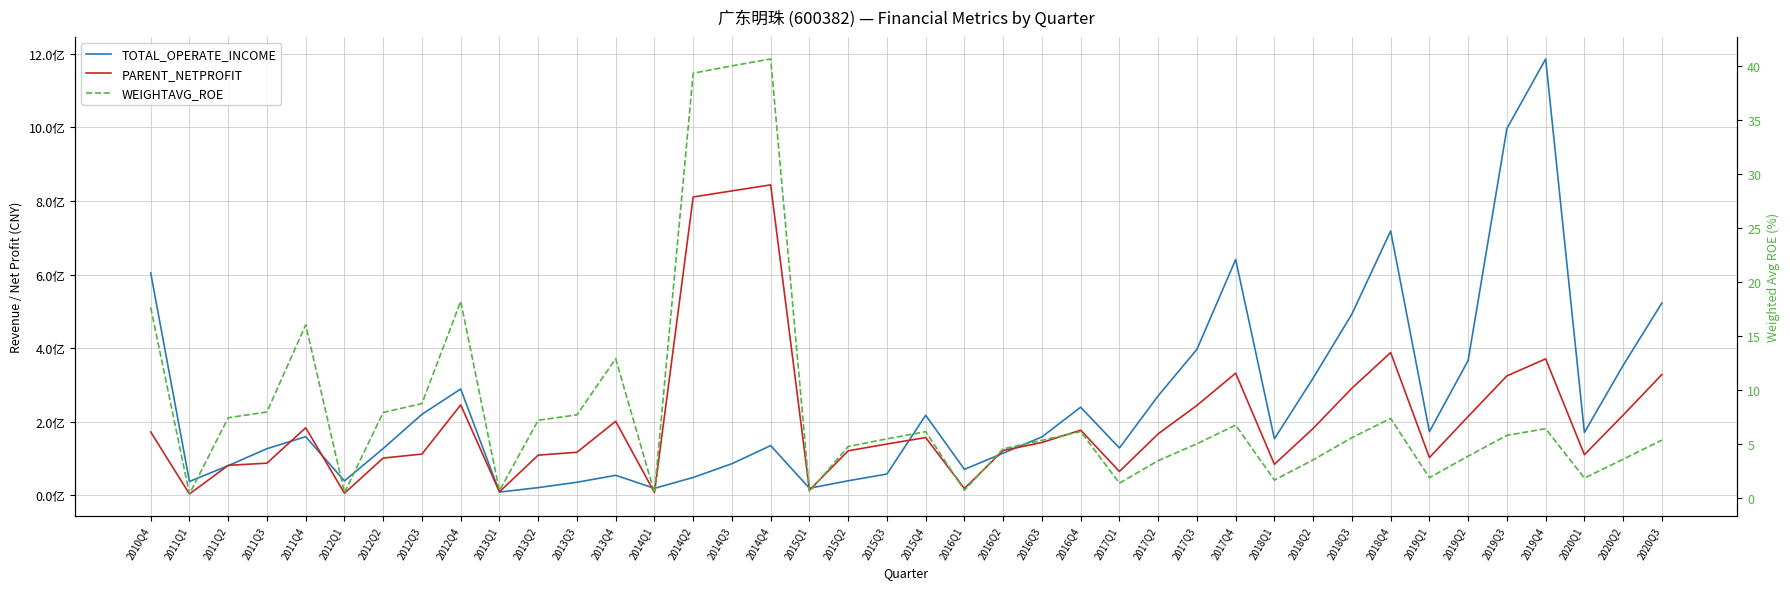

Reading right to left, list all the values displayed in this chart.

TOTAL_OPERATE_INCOME: 2020Q3=522878032.4	2020Q2=353347072.5	2020Q1=170914847.8	2019Q4=1186105451.1	2019Q3=996908011.5	2019Q2=366722130.1	2019Q1=173055331.5	2018Q4=718506577.6	2018Q3=492832341.7	2018Q2=318791999.0	2018Q1=153692182.6	2017Q4=640902275.3	2017Q3=396858765.1	2017Q2=270594524.5	2017Q1=128739958.8	2016Q4=239564934.2	2016Q3=158949212.6	2016Q2=114660591.1	2016Q1=70678894.0	2015Q4=217699521.6	2015Q3=58000329.2	2015Q2=39647634.6	2015Q1=19387440.8	2014Q4=135256776.2	2014Q3=86122620.8	2014Q2=48667813.0	2014Q1=19139135.3	2013Q4=54538156.3	2013Q3=35598115.8	2013Q2=21060182.3	2013Q1=8942200.6	2012Q4=289102082.4	2012Q3=220323526.5	2012Q2=127345993.4	2012Q1=39256167.1	2011Q4=159467563.3	2011Q3=126938422.4	2011Q2=80718728.2	2011Q1=37696915.8	2010Q4=604498422.3
PARENT_NETPROFIT: 2020Q3=328487120.9	2020Q2=218042561.1	2020Q1=110515963.6	2019Q4=371003912.4	2019Q3=324750971.4	2019Q2=214409126.1	2019Q1=102804535.5	2018Q4=388142365.1	2018Q3=291245351.6	2018Q2=182002660.1	2018Q1=84500735.8	2017Q4=332112310.2	2017Q3=244539114.3	2017Q2=167174656.0	2017Q1=64973749.5	2016Q4=177202706.0	2016Q3=143773815.8	2016Q2=122033856.5	2016Q1=18592202.6	2015Q4=157172576.6	2015Q3=139594547.8	2015Q2=121161568.5	2015Q1=14304632.9	2014Q4=843917744.3	2014Q3=827557989.0	2014Q2=810985138.2	2014Q1=7669244.5	2013Q4=201367970.5	2013Q3=117106582.4	2013Q2=109317341.2	2013Q1=9565917.2	2012Q4=245929712.5	2012Q3=112254937.8	2012Q2=101365703.6	2012Q1=5820117.6	2011Q4=183749088.2	2011Q3=87559658.1	2011Q2=81569241.4	2011Q1=3761770.7	2010Q4=172234854.3
WEIGHTAVG_ROE: 2020Q3=5.3	2020Q2=3.6	2020Q1=1.8	2019Q4=6.4	2019Q3=5.8	2019Q2=3.9	2019Q1=1.9	2018Q4=7.3	2018Q3=5.6	2018Q2=3.5	2018Q1=1.6	2017Q4=6.7	2017Q3=5.0	2017Q2=3.4	2017Q1=1.4	2016Q4=6.1	2016Q3=5.3	2016Q2=4.5	2016Q1=0.7	2015Q4=6.1	2015Q3=5.5	2015Q2=4.8	2015Q1=0.6	2014Q4=40.6	2014Q3=40.0	2014Q2=39.3	2014Q1=0.5	2013Q4=12.9	2013Q3=7.7	2013Q2=7.2	2013Q1=0.7	2012Q4=18.2	2012Q3=8.7	2012Q2=7.9	2012Q1=0.5	2011Q4=16.0	2011Q3=8.0	2011Q2=7.4	2011Q1=0.3	2010Q4=17.6